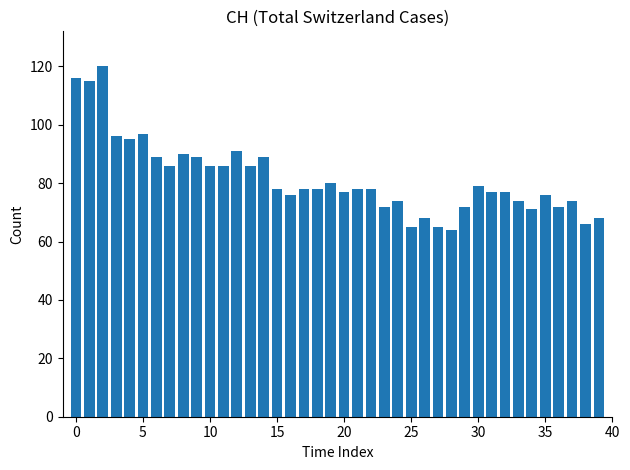

What is the value of the 24th bar from the left?

72